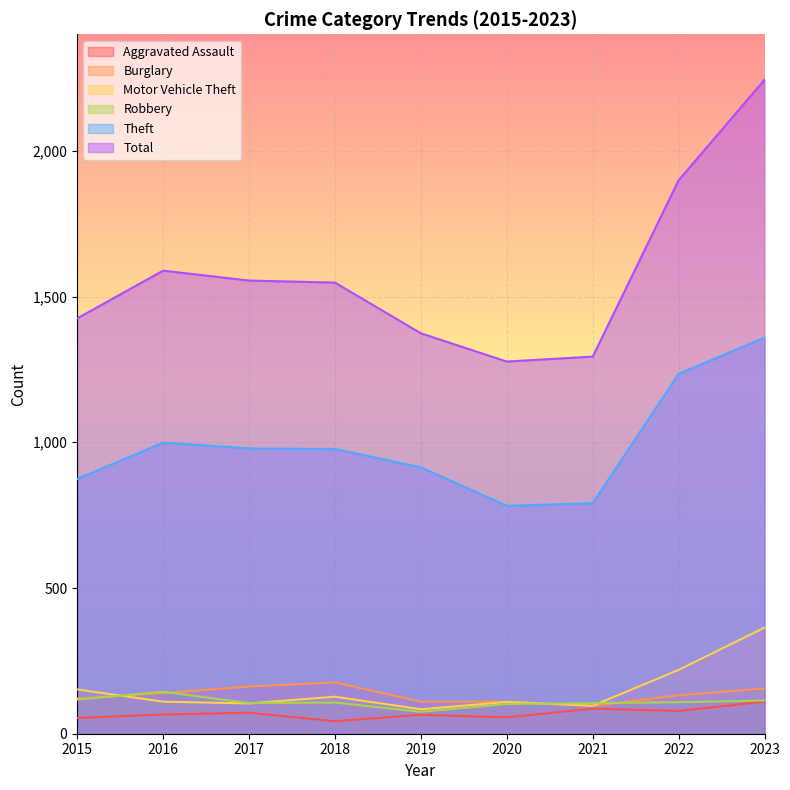

How many data points in Aggravated Assault are less than 66?

4